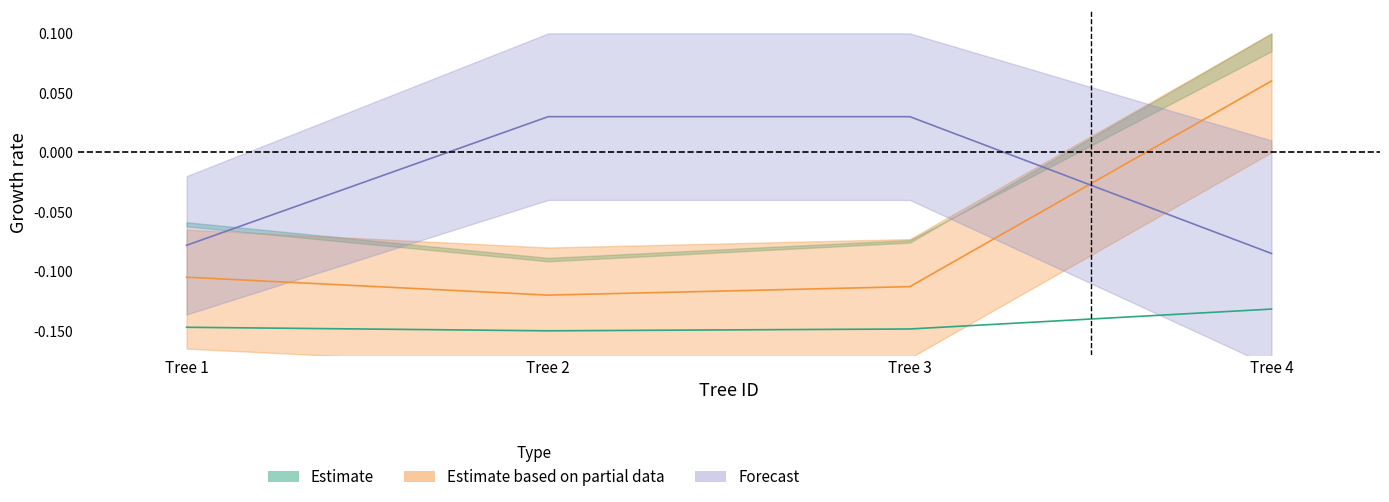

What is the total value across all series at Tree 4?

-0.2